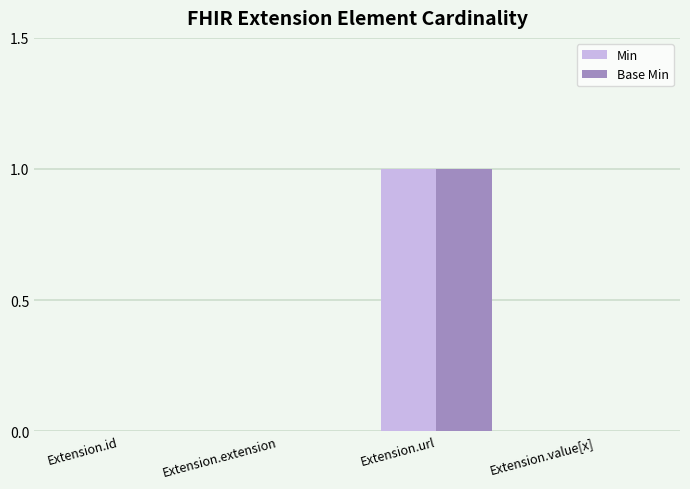

Reading right to left, list all the values displayed in this chart.

Min: 0	1	0	0
Base Min: 0	1	0	0